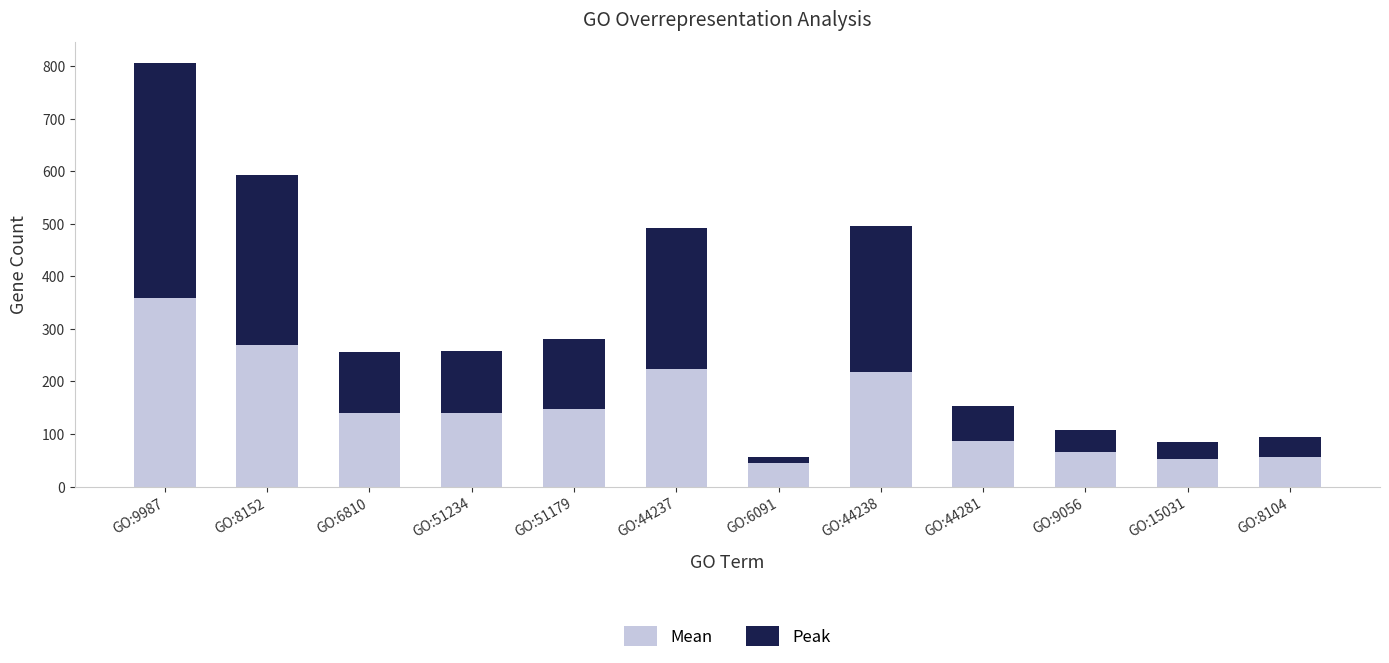

What is the difference between the second highest and minimum values in the Mean series?

226